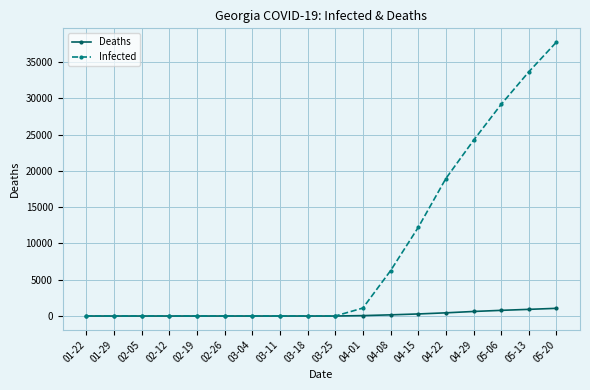

Rank the series by their maximum value, from lowest to highest.

Deaths, Infected